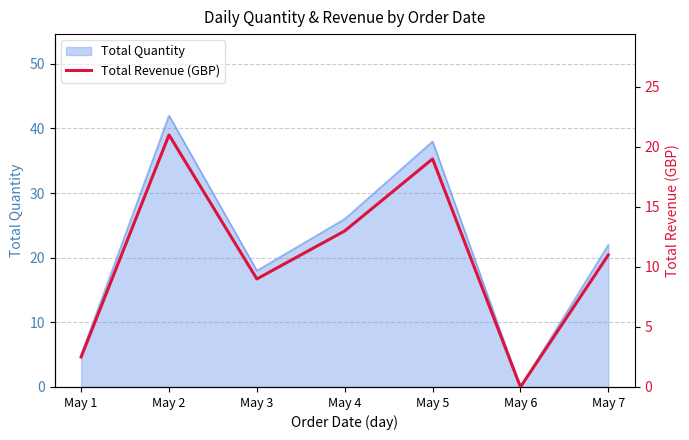

At which label does the data first exceed 11?

May 2